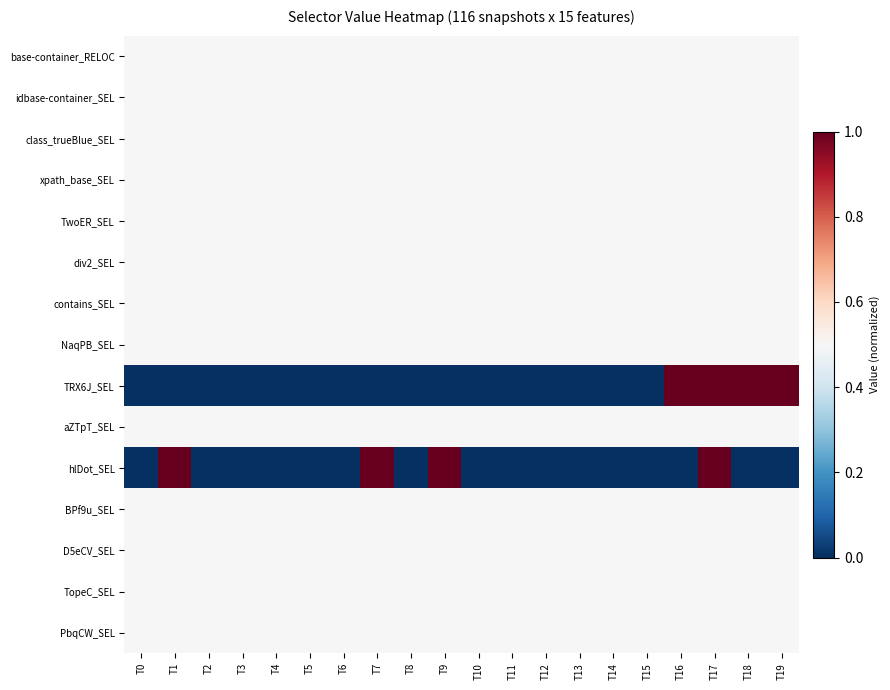

Rank the series at T8 from highest to lowest value.

base-container_RELOC, idbase-container_SEL, class_trueBlue_SEL, xpath_base_SEL, TwoER_SEL, div2_SEL, contains_SEL, NaqPB_SEL, aZTpT_SEL, BPf9u_SEL, D5eCV_SEL, TopeC_SEL, PbqCW_SEL, TRX6J_SEL, hlDot_SEL